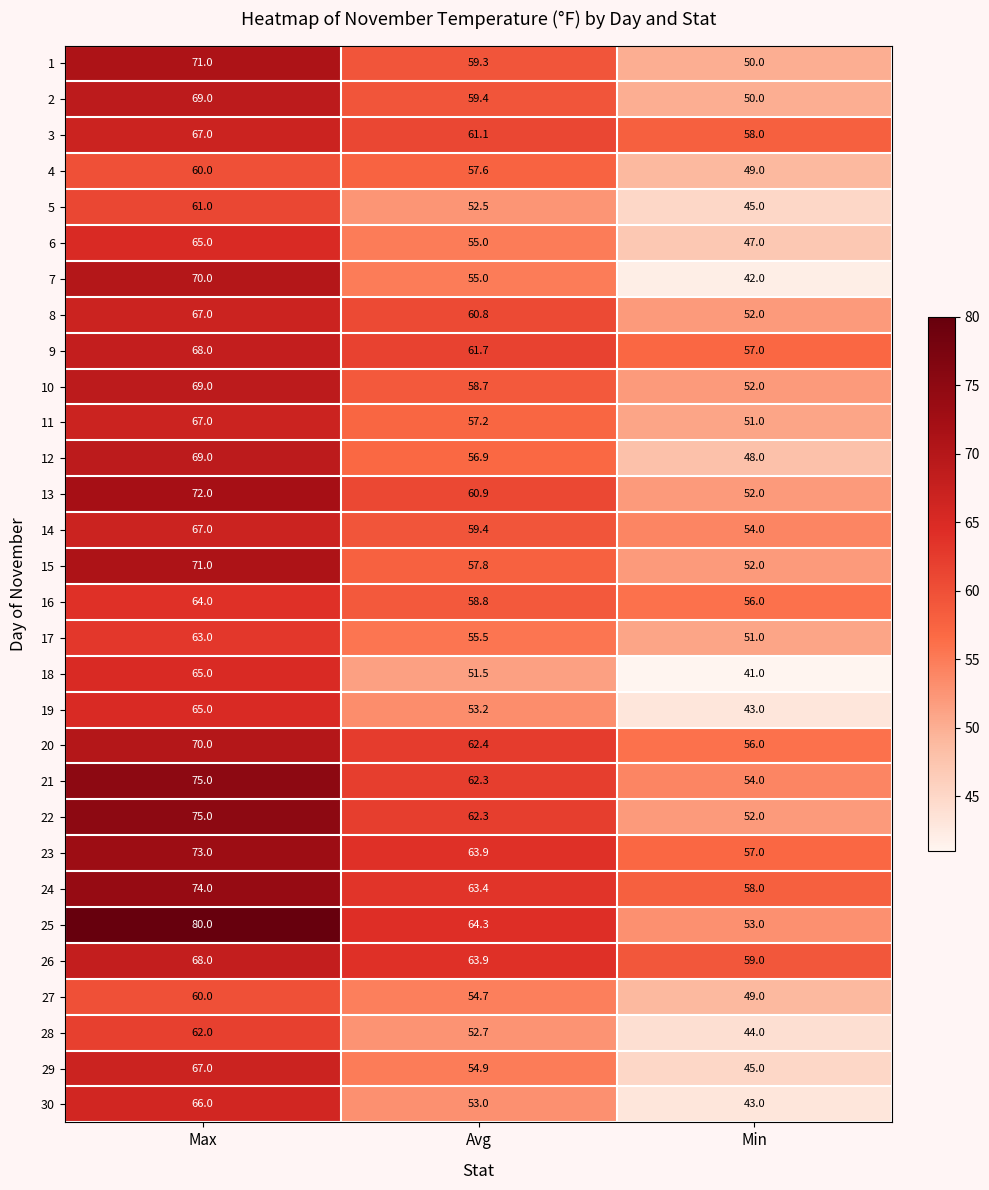

What is the spread (max minus min) of values at Avg?

12.8